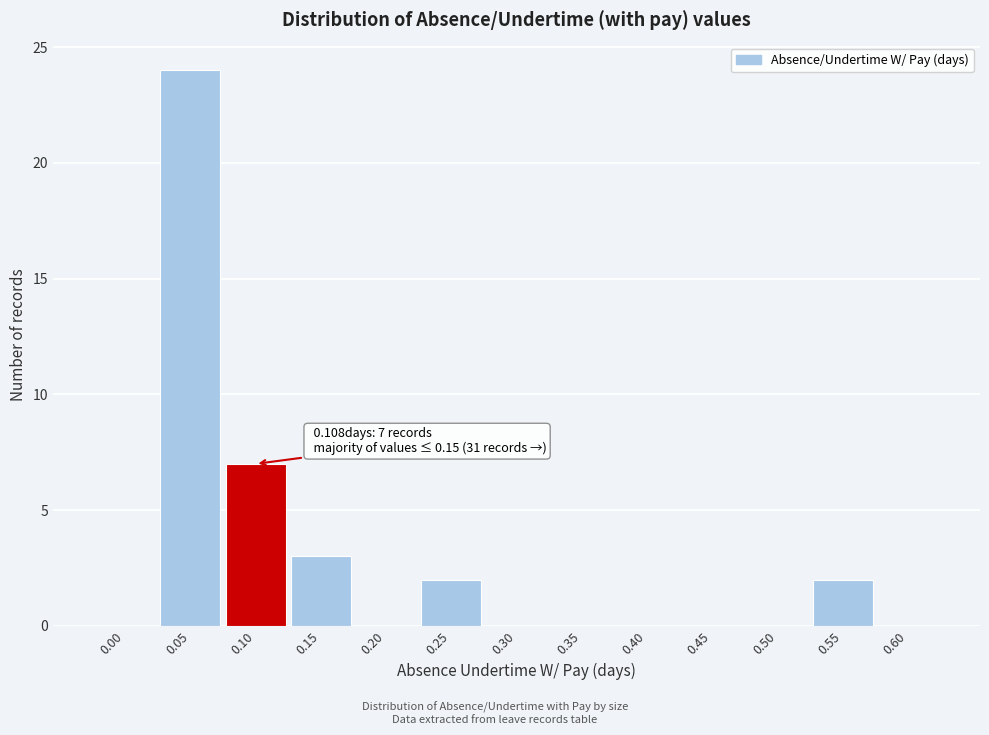

Reading left to right, what are all the values shown in this chart?

0.00=0	0.05=24	0.10=7	0.15=3	0.20=0	0.25=2	0.30=0	0.35=0	0.40=0	0.45=0	0.50=0	0.55=2	0.60=0